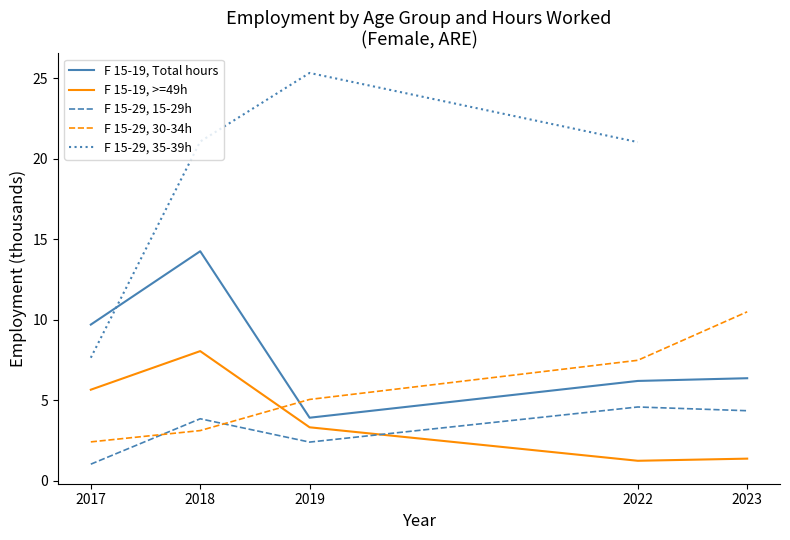

How many categories are shown in the chart?

5